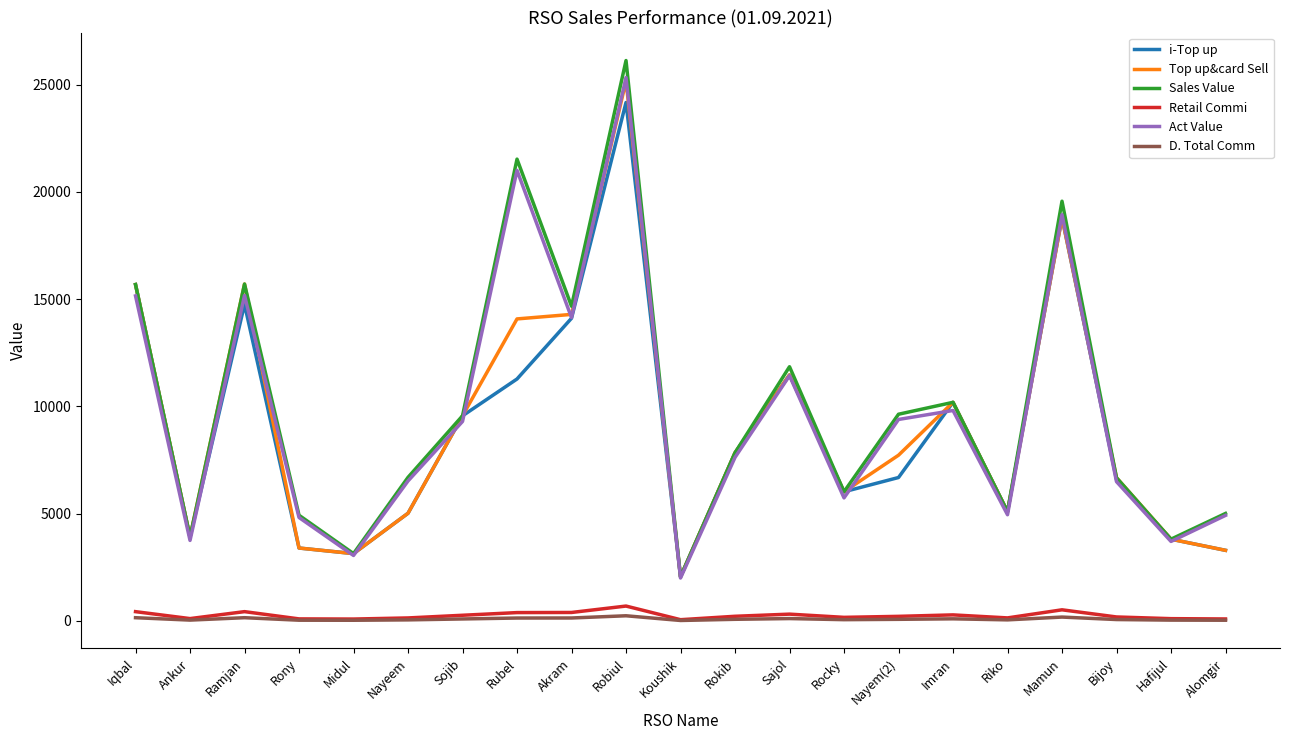

Is this an area chart (filled region under the line)?

No